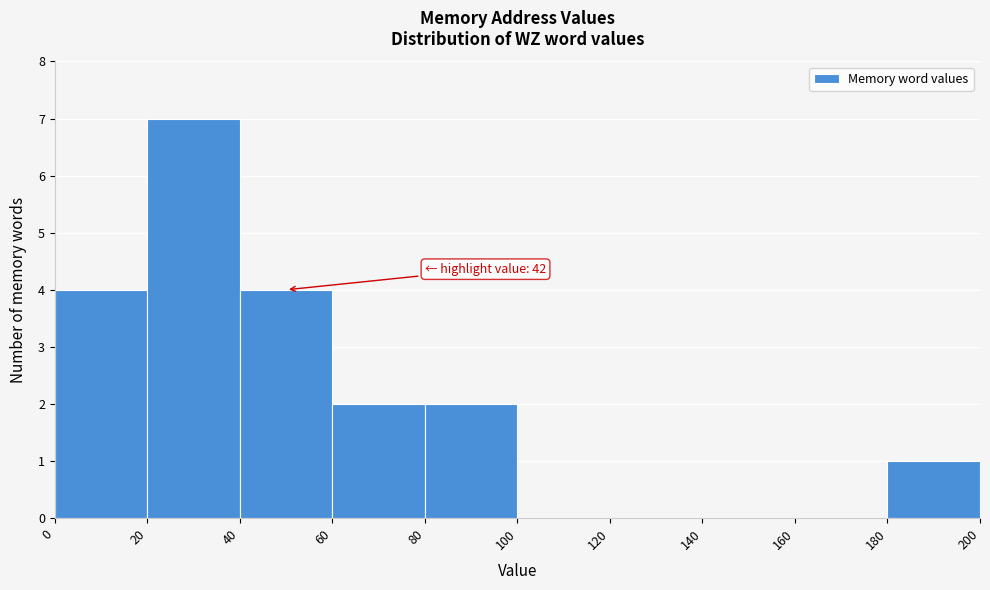

Over which range of the x-axis is the bar tallest?

20 to 40